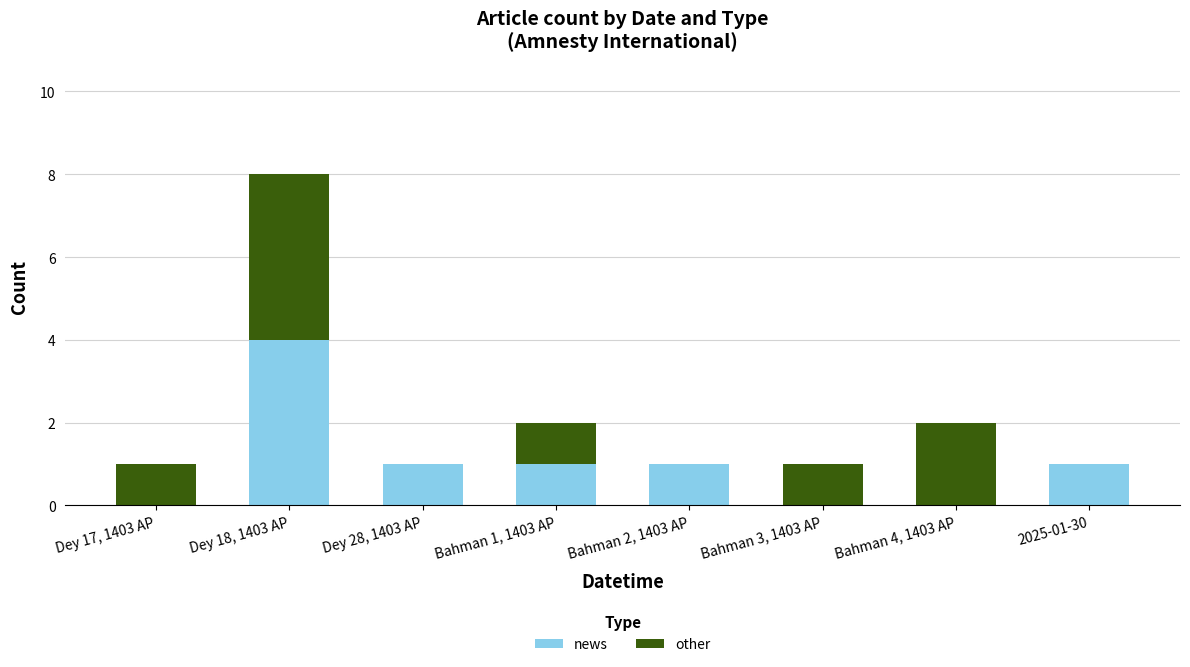

What is the total value across all series at Dey 18, 1403 AP?

8